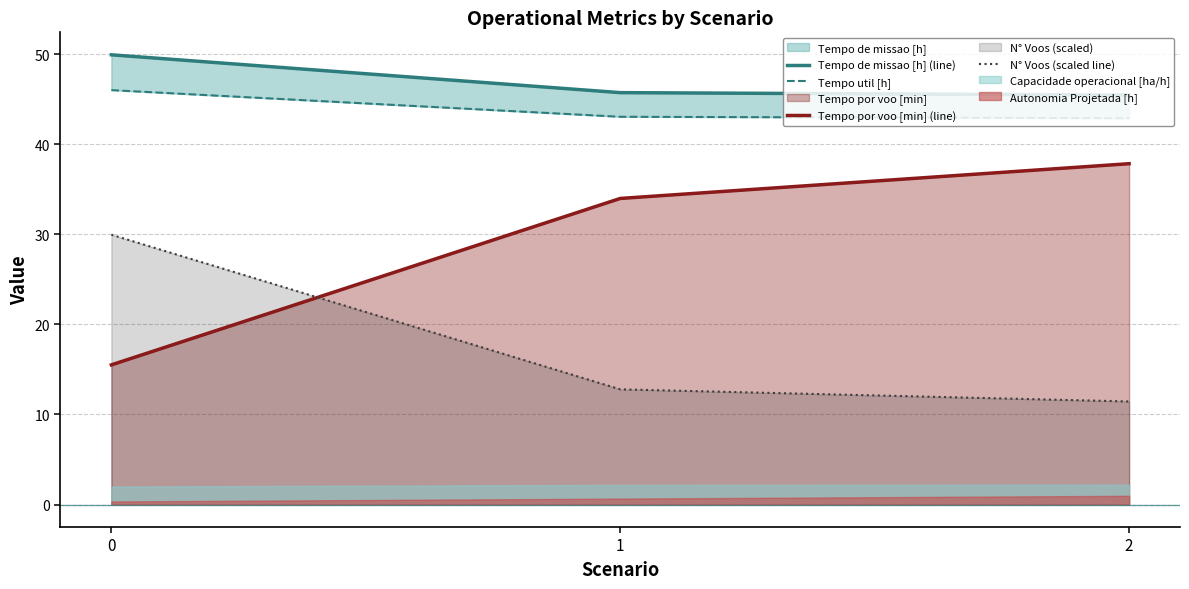

How many data points in N° Voos (scaled line) are less than 12?

1